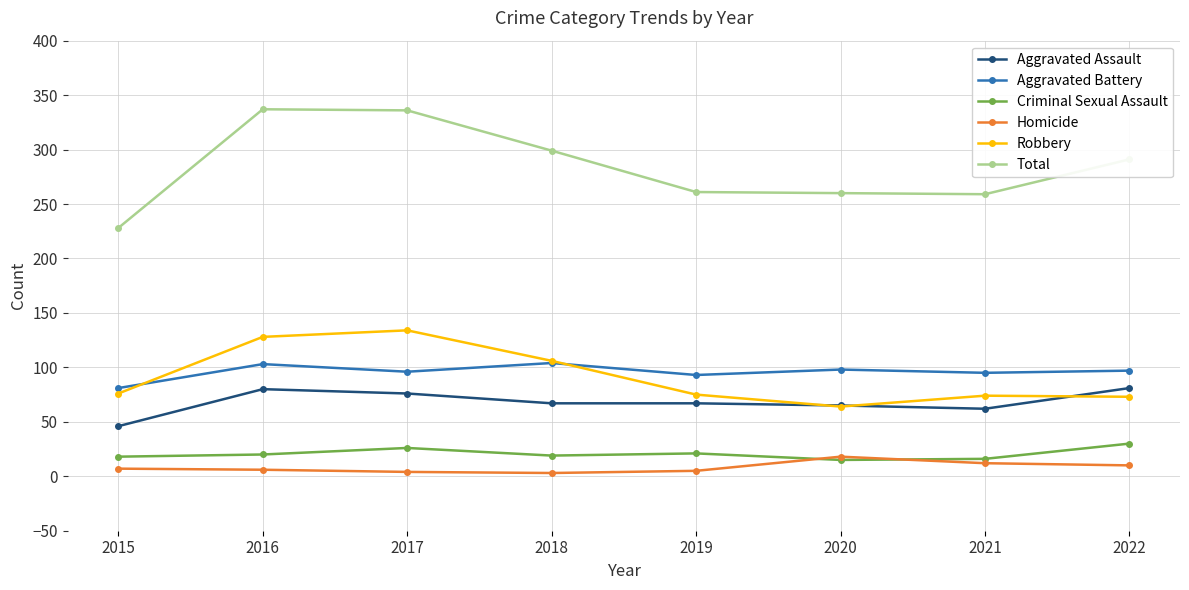

True or false: Total has more than 2 points higher than both neighbors.

False